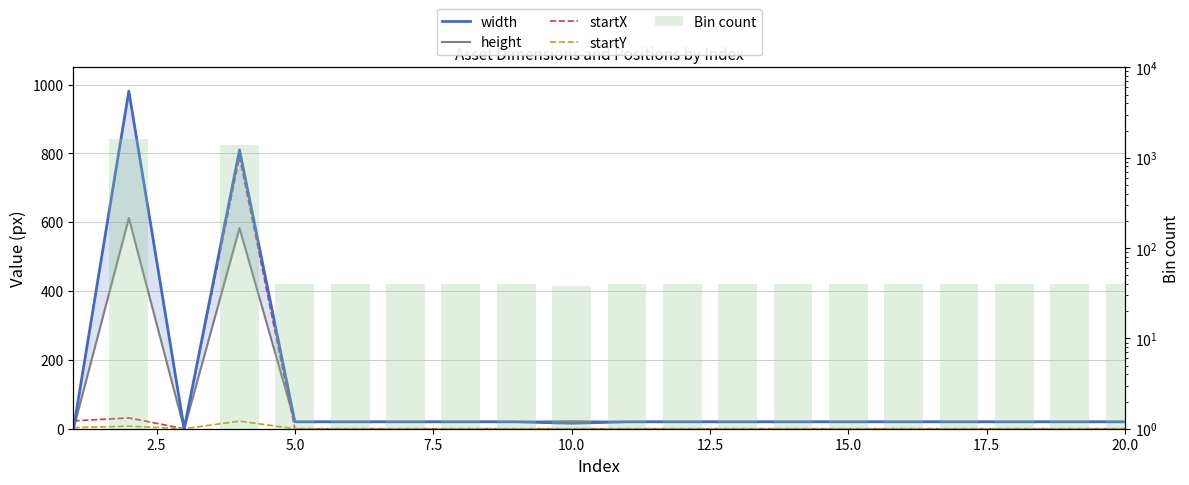

How many values in the Bin count series are below 40?

3